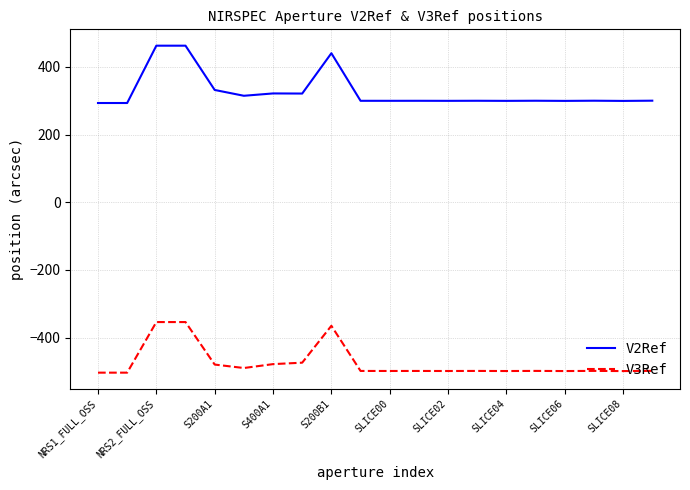

What is the maximum value shown in the chart?

462.6